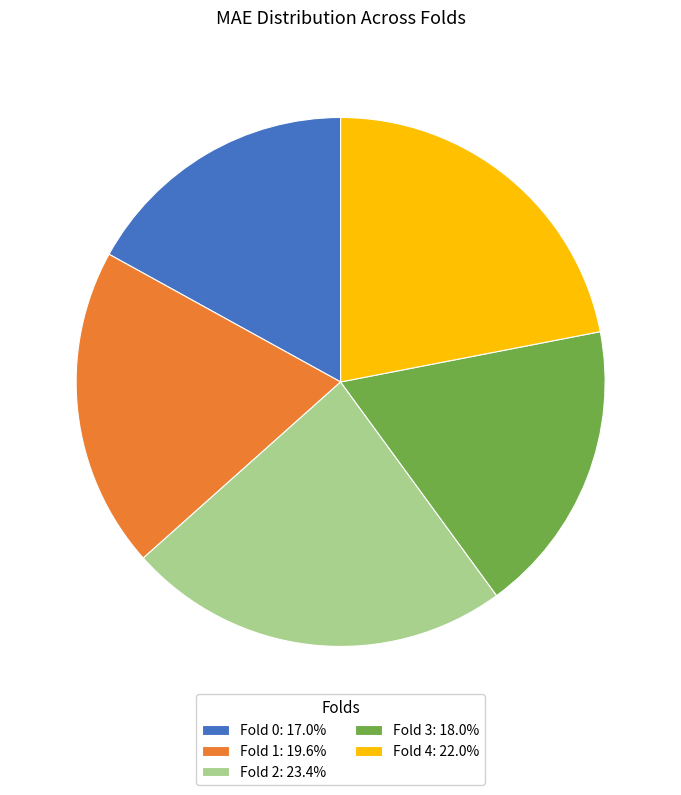

The Fold 1 slice represents 20% of the pie. True or false?

True